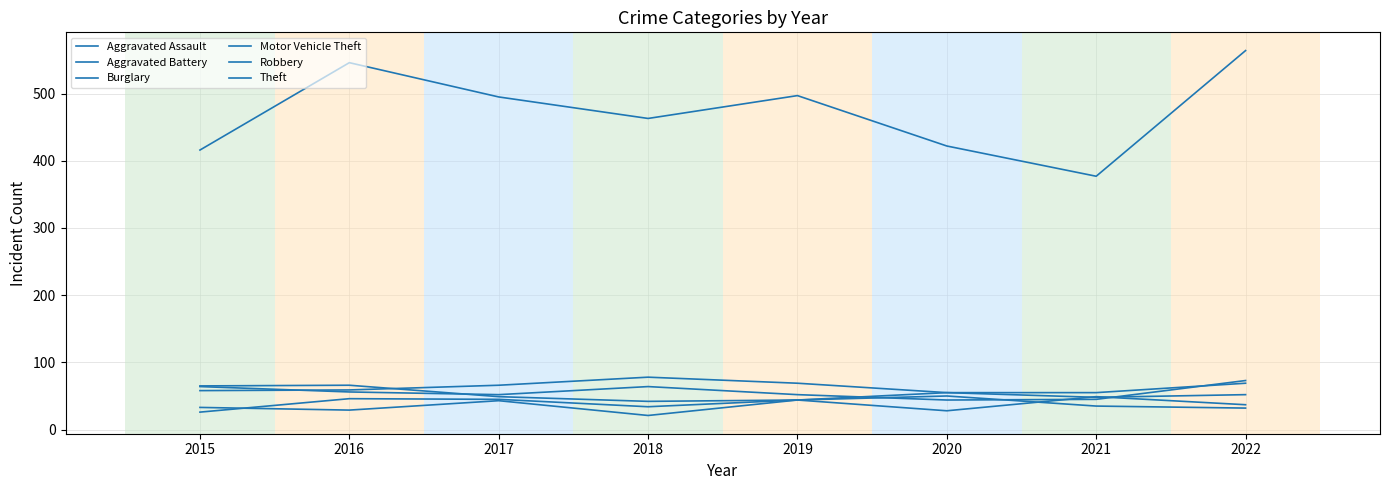

Rank the series by their maximum value, from highest to lowest.

Theft, Burglary, Motor Vehicle Theft, Robbery, Aggravated Battery, Aggravated Assault